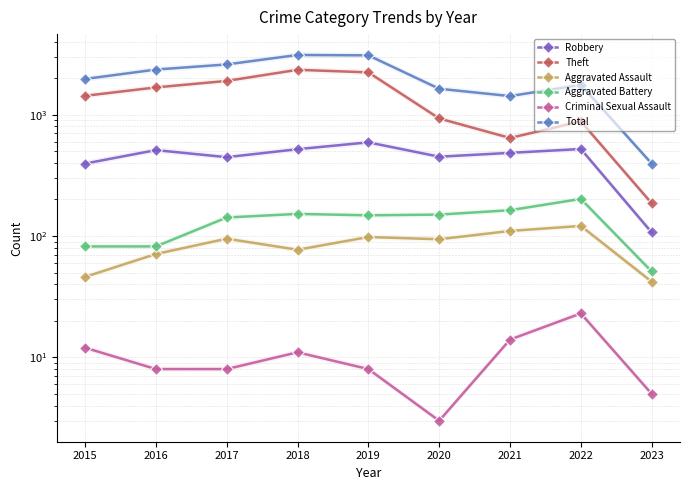

Reading left to right, extract all data points from this chart.

Robbery: 395	510	446	519	591	450	484	521	107
Theft: 1429	1676	1896	2341	2230	930	642	880	186
Aggravated Assault: 46	71	95	77	98	94	110	121	42
Aggravated Battery: 82	82	142	152	148	150	163	202	51
Criminal Sexual Assault: 12	8	8	11	8	3	14	23	5
Total: 1968	2352	2592	3103	3080	1634	1422	1759	395